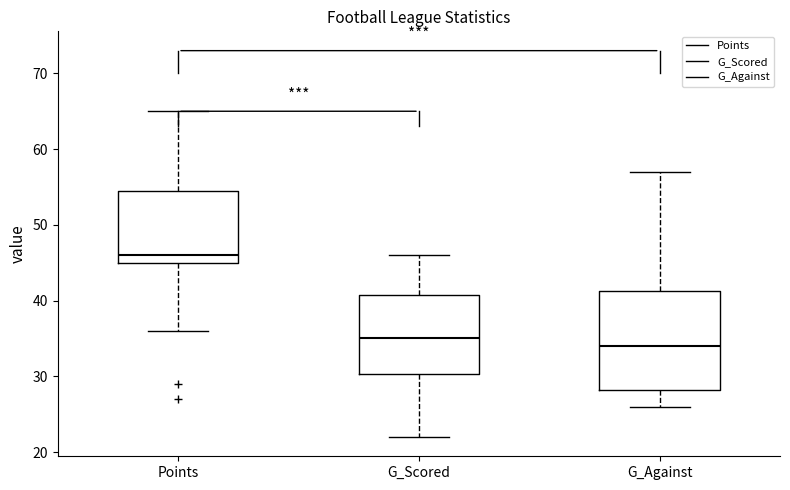

Where does the median line of the box for G_Scored sit on the y-axis? The values are not printed on the chart, so give them approximately, as read against the axis.

35